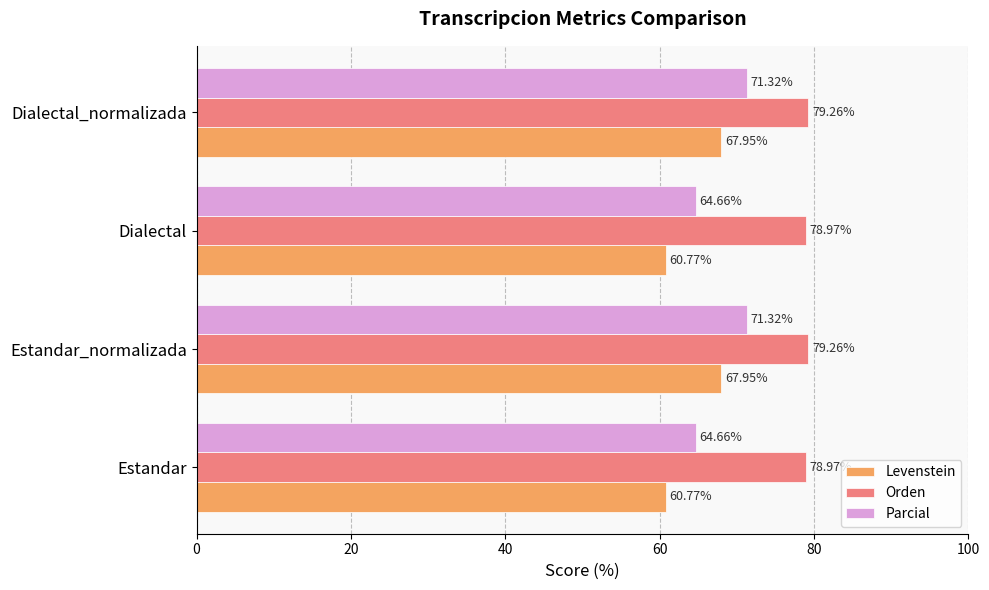

What is the difference between the maximum and minimum values in the Orden series?

0.3